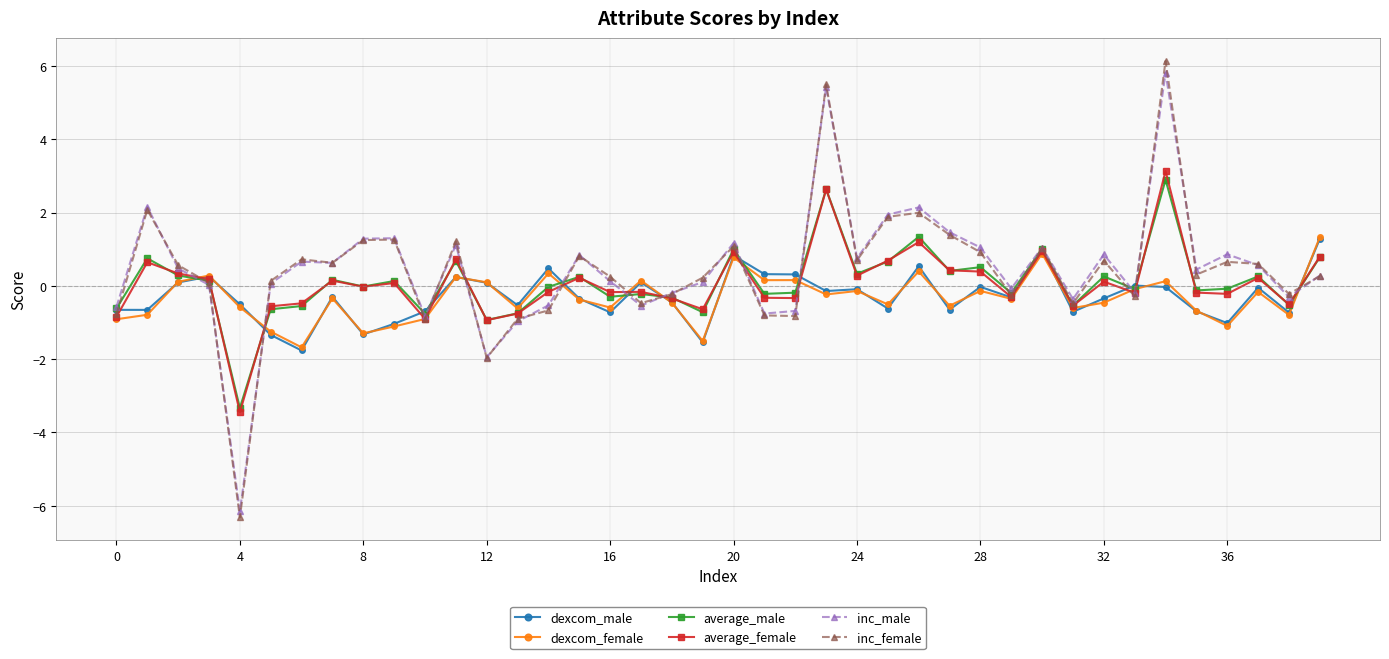

What is the minimum value for average_male?

-3.3